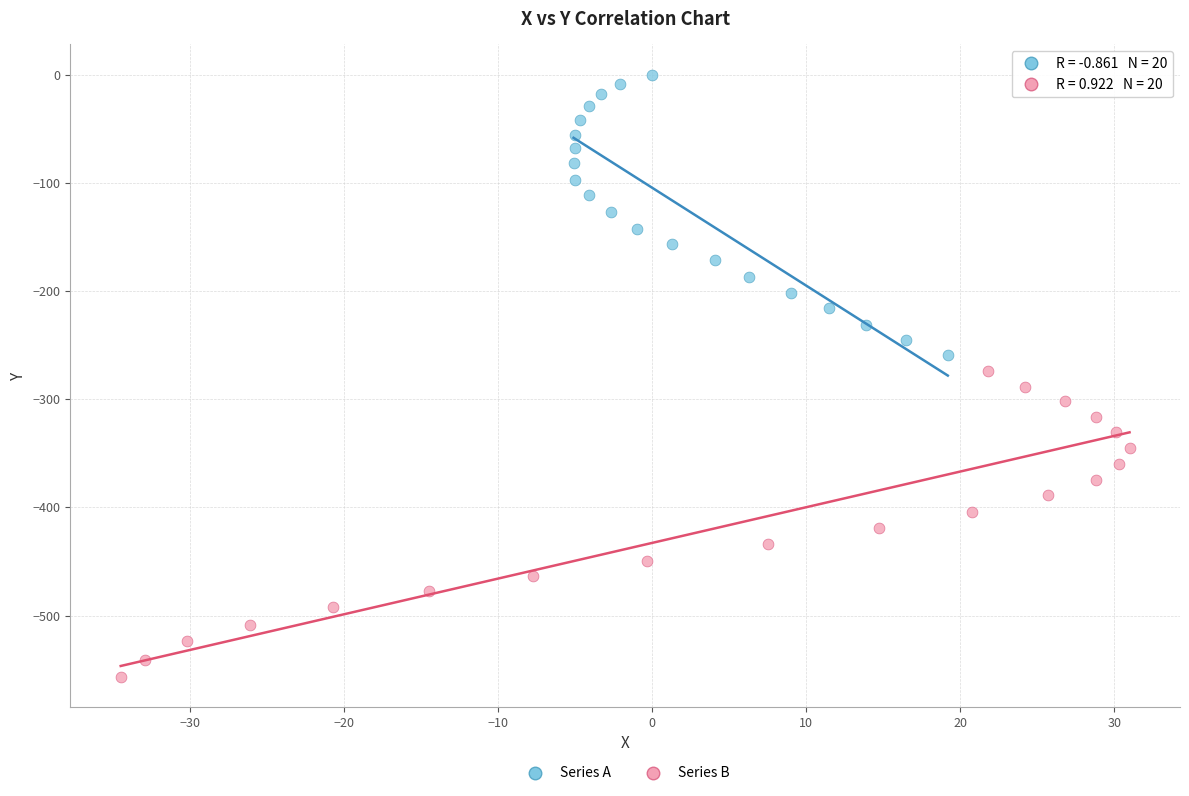

Which series contains the highest Y value?

Series A